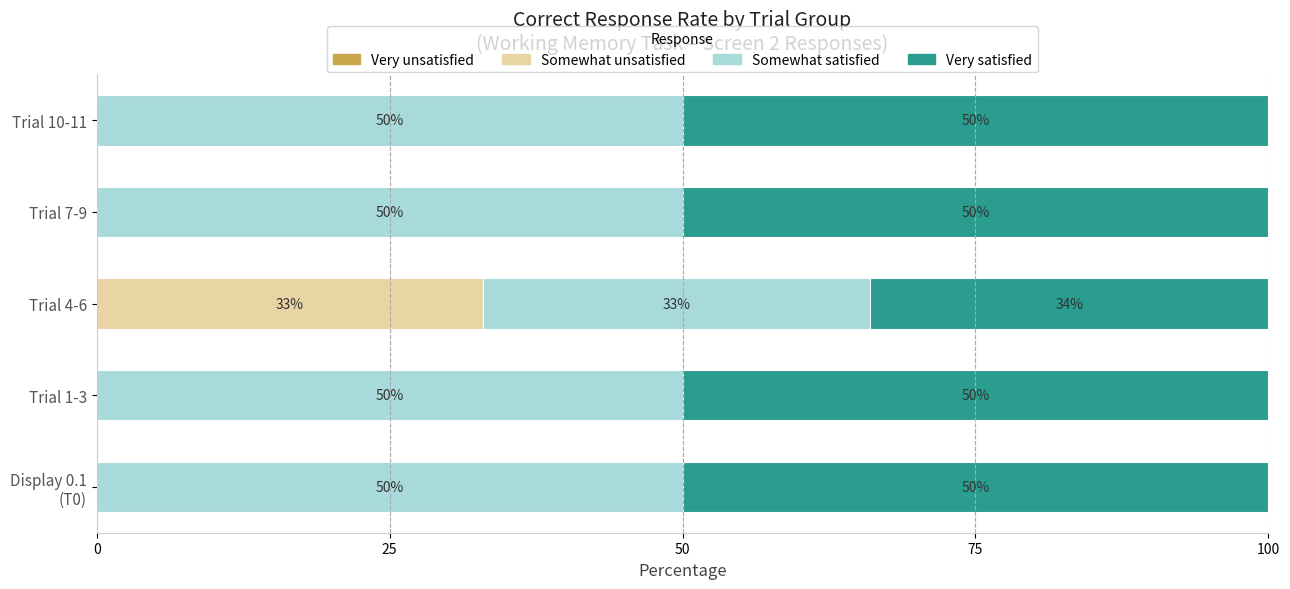

The value of Somewhat unsatisfied at Trial 10-11 is 0. True or false?

True